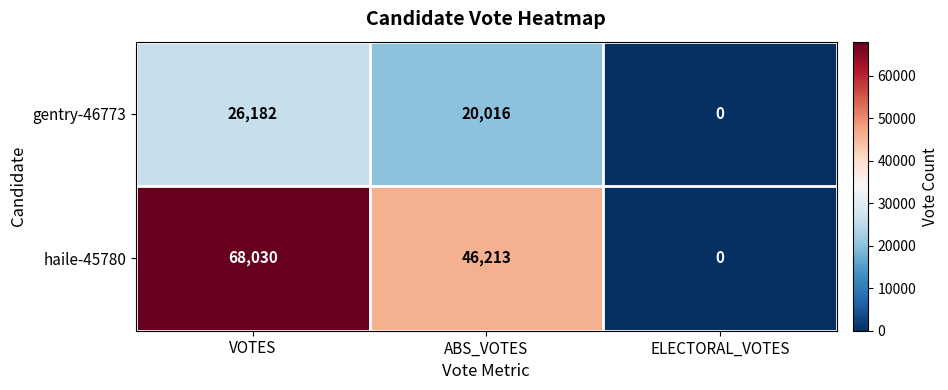

Which series changed the most between ABS_VOTES and ELECTORAL_VOTES?

haile-45780